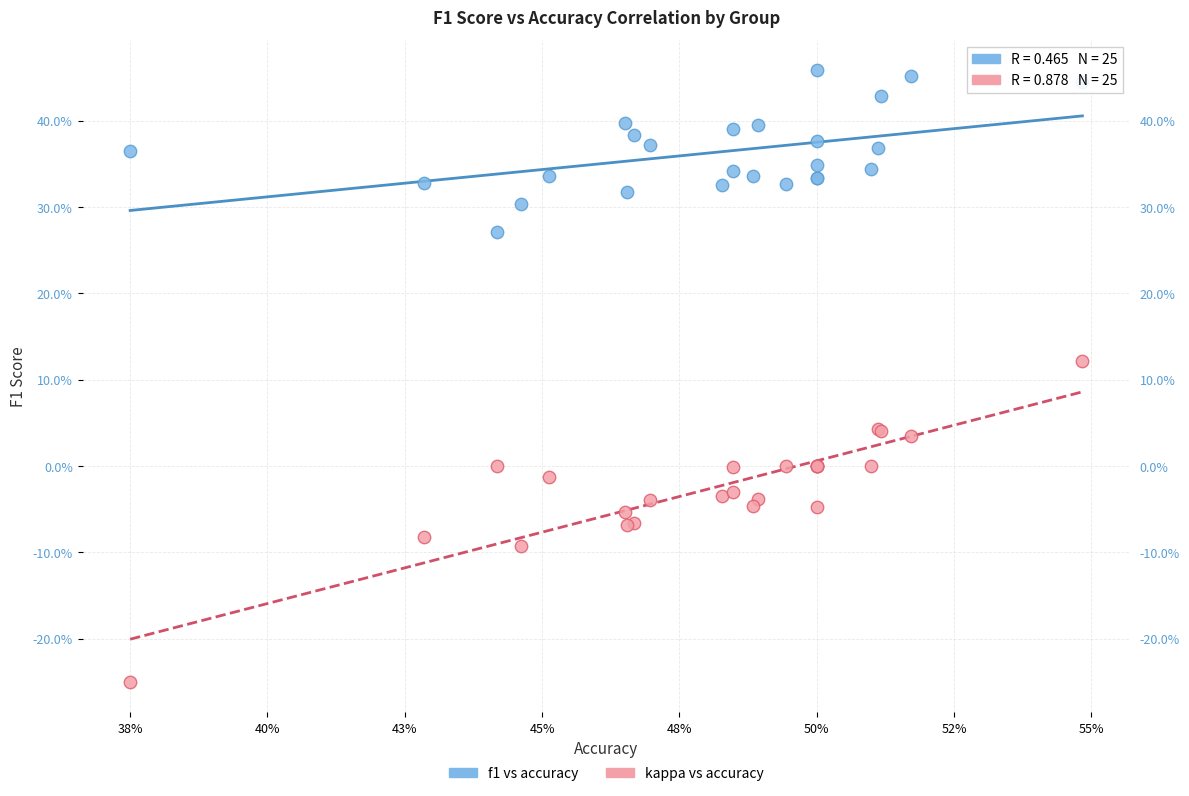

Which series has the largest Y range (max minus min)?

kappa vs accuracy